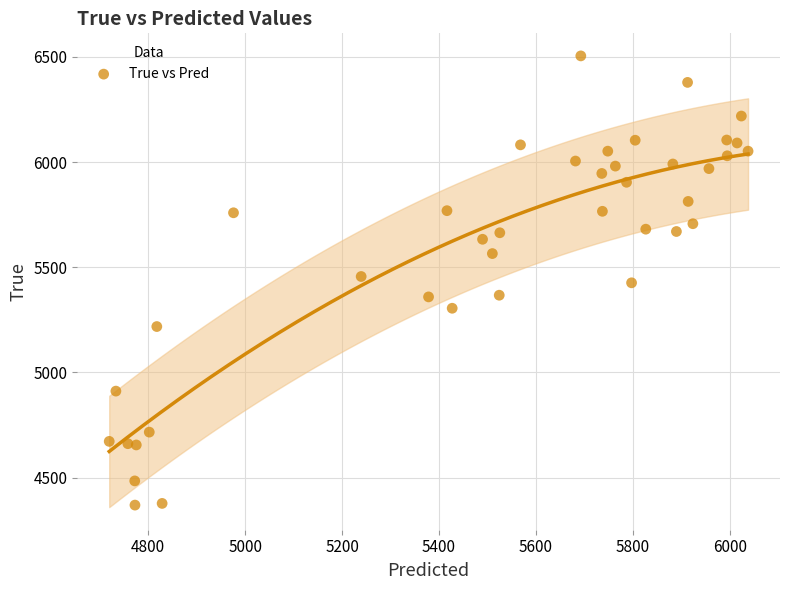

What is the range of Y values (max minus min)?

2136